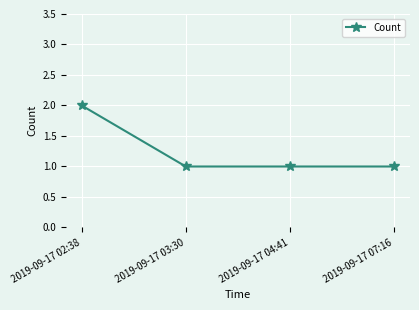

Which label corresponds to the largest value in the chart?

2019-09-17 02:38